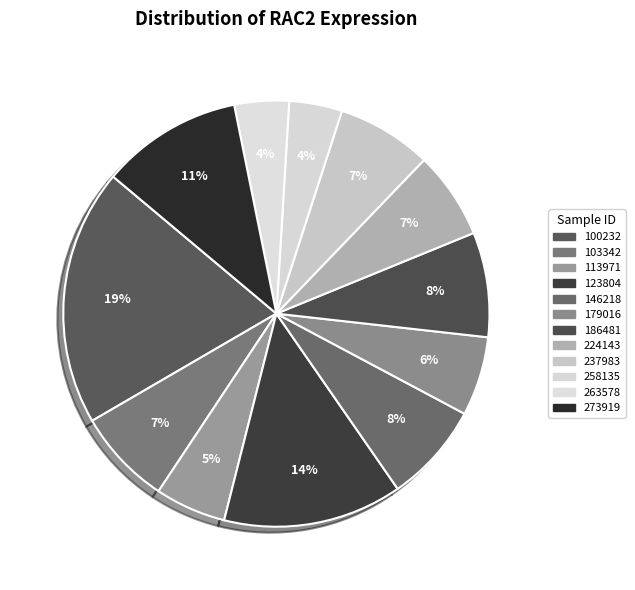

Is it true that 224143 is 12% of the pie?

False